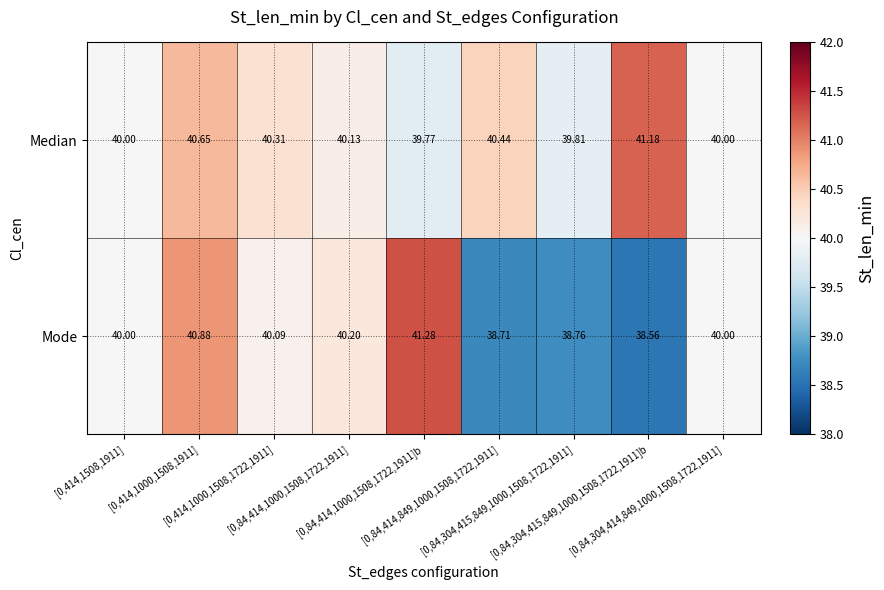

What is the spread (max minus min) of values at [0,84,414,849,1000,1508,1722,1911]?

1.7